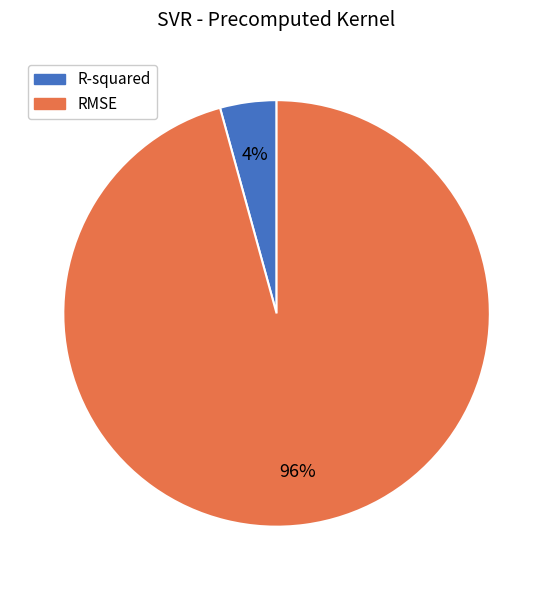

Count the number of slices in the pie.

2